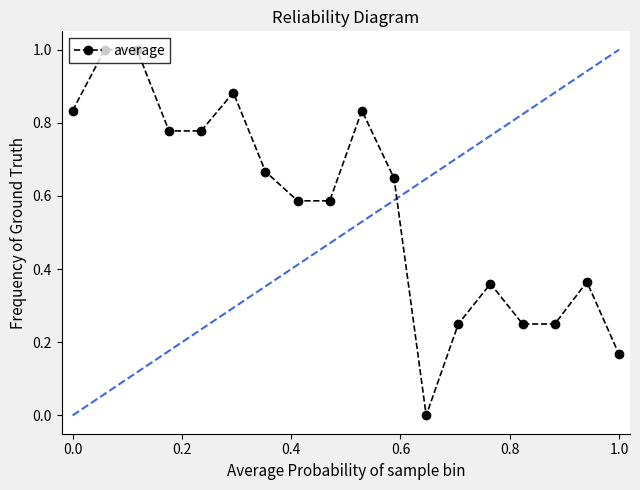

What is the greatest value displayed?

1.0